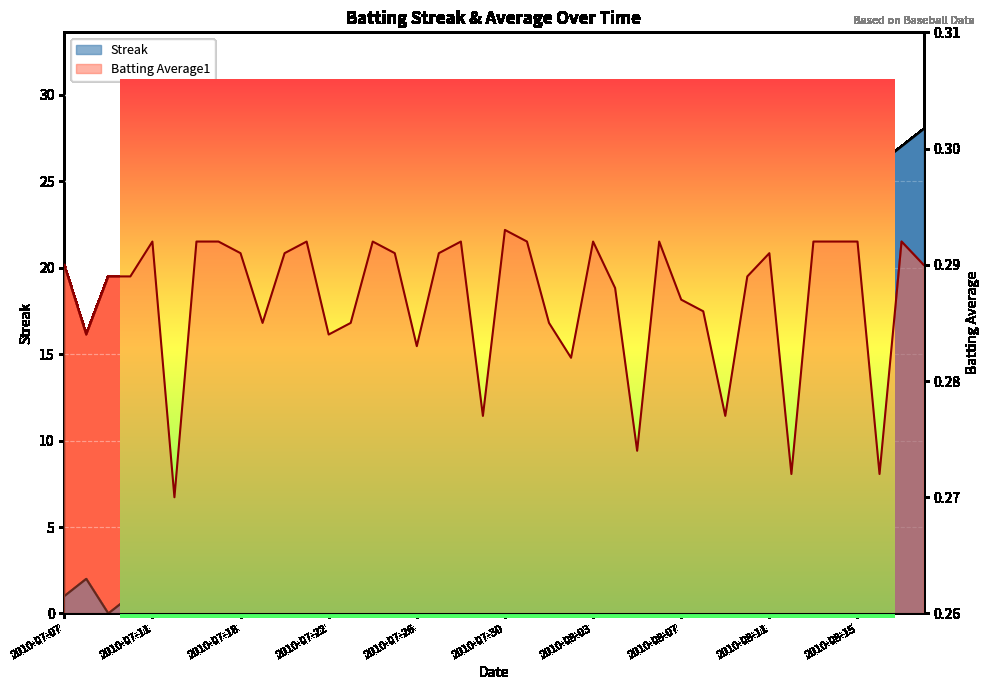

Where do Streak and Batting Average1 first cross each other?

2010-07-11 and 2010-07-18